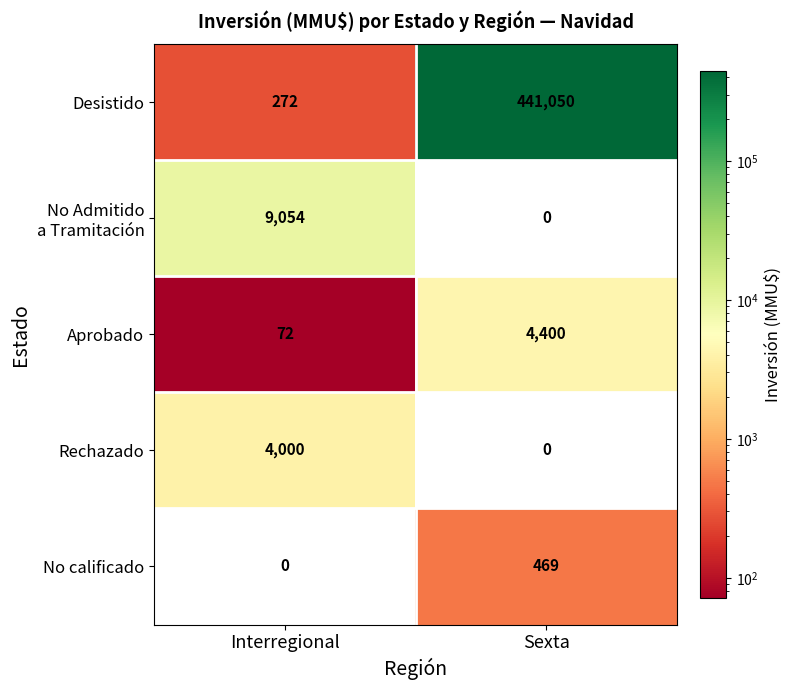

The No calificado series shows -152 at Interregional. True or false?

False